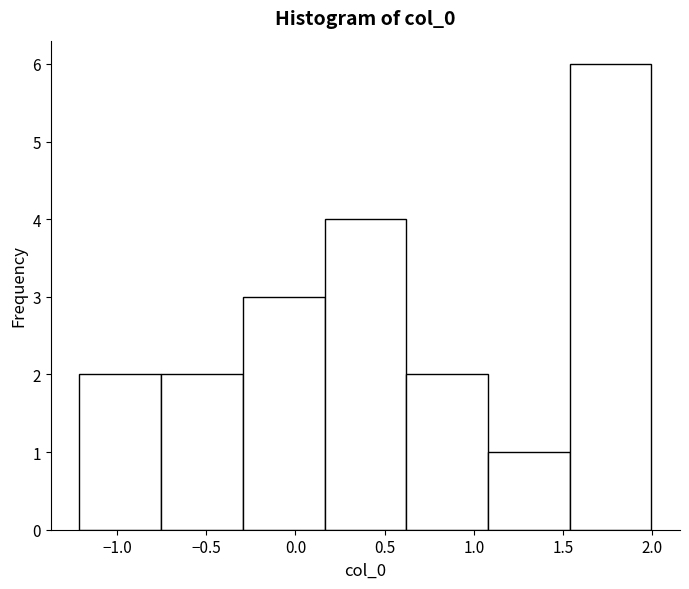

Reading left to right, transcribe this chart: for each bar, give the range it covers on the x-axis and its height. Neither the bar edges nor the heights are printed on the chart, so give them approximately, as read against the axes.

-1.20 to -0.75: 2
-0.75 to -0.30: 2
-0.30 to 0.15: 3
0.15 to 0.60: 4
0.60 to 1.10: 2
1.10 to 1.55: 1
1.55 to 2.00: 6